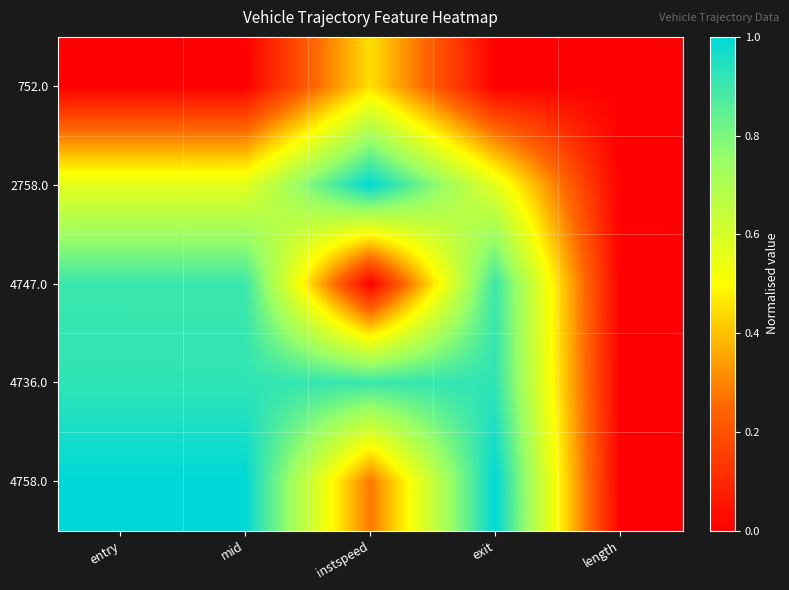

What is the total value across all series at instspeed?

2.6